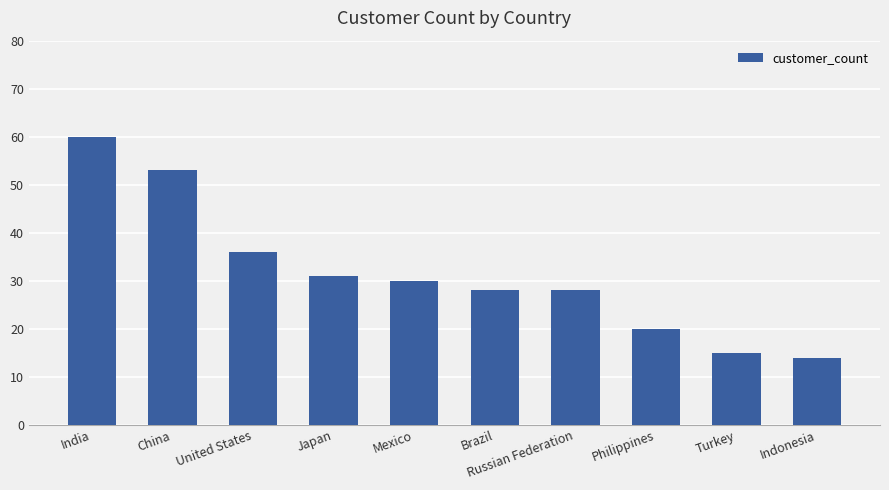

Is it true that the value at Mexico is 30?

True